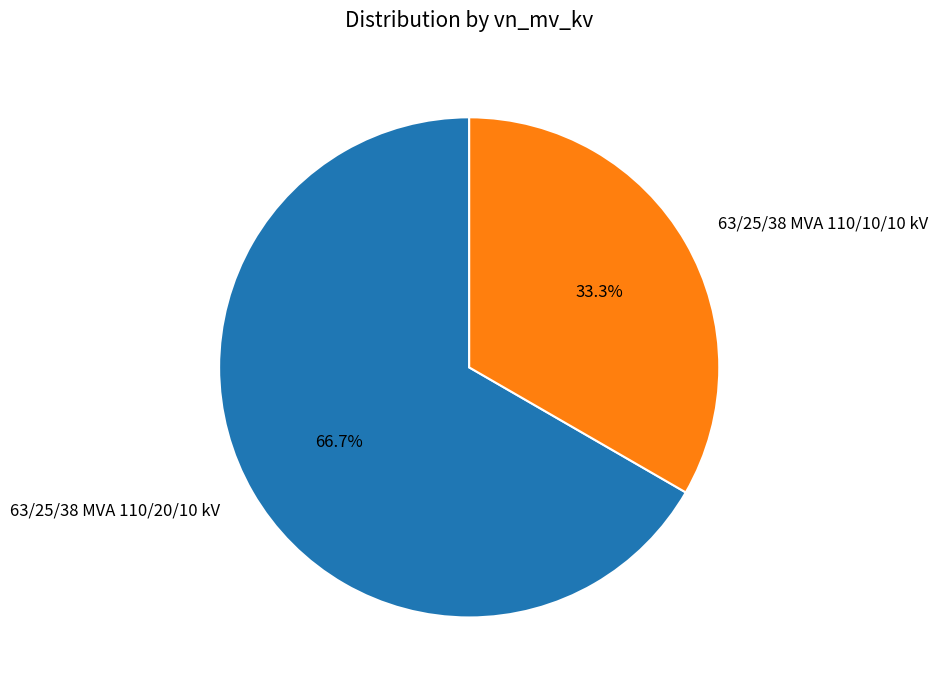

Does 63/25/38 MVA 110/10/10 kV account for over 50% of the chart?

No